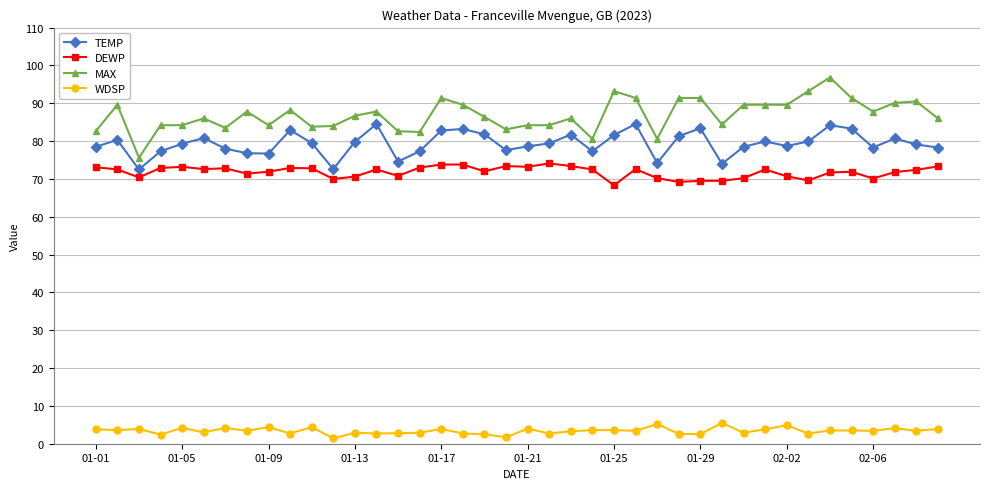

Which series has the largest total across all categories?

MAX